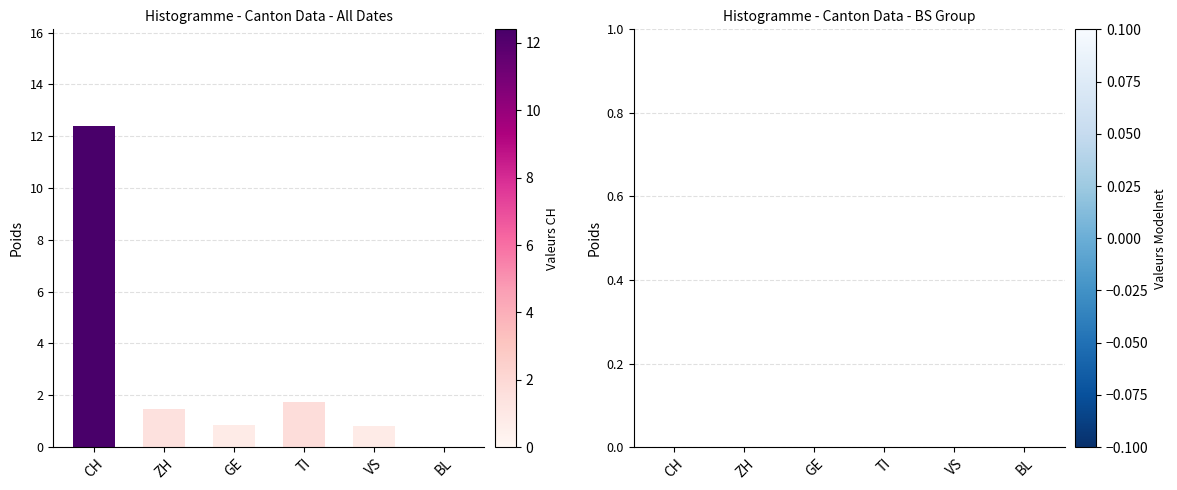

Which category has the highest value across all series?

CH